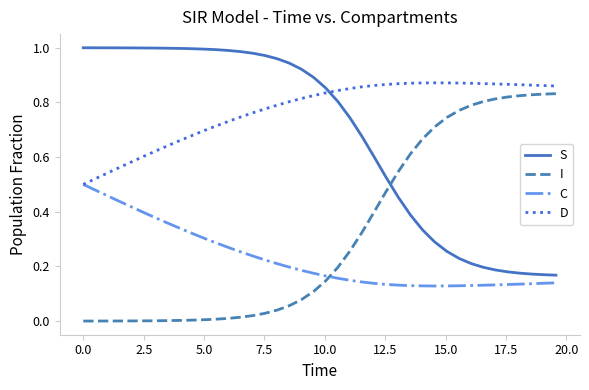

At how many categories does at least one series exceed 0?

40